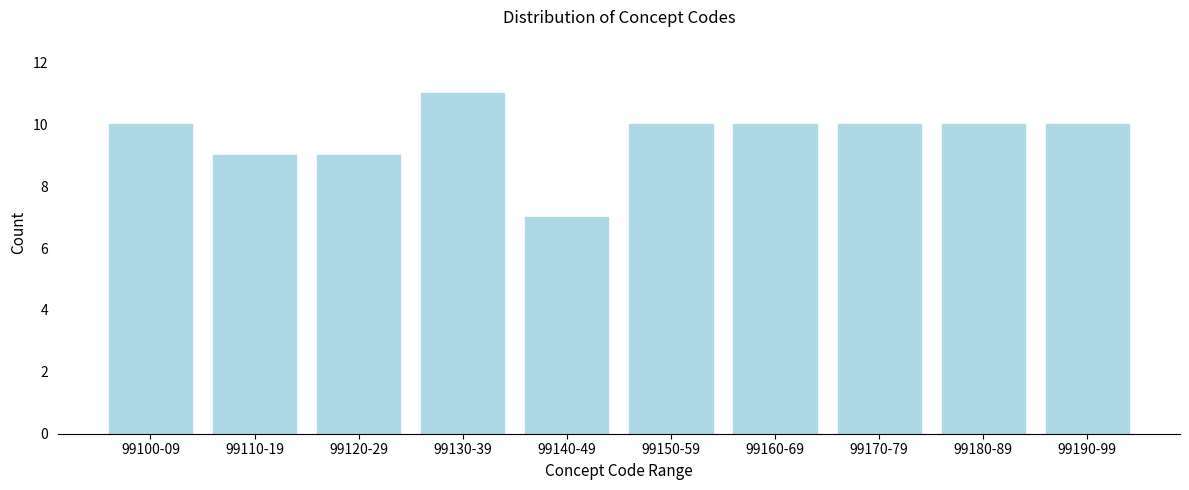

Reading left to right, what are all the values shown in this chart?

10	9	9	11	7	10	10	10	10	10